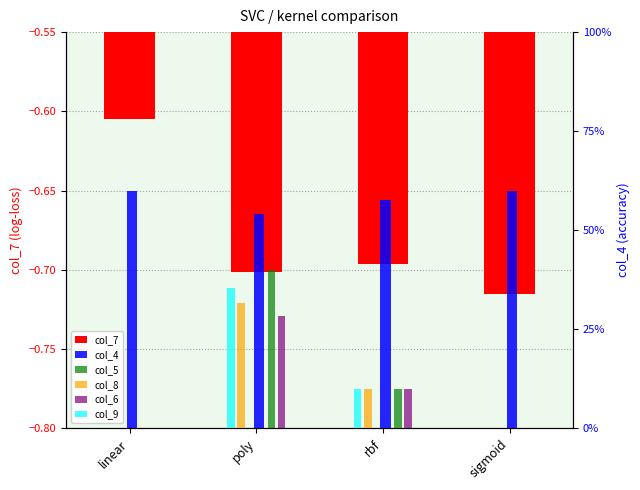

At which label does col_6 reach its minimum?

linear